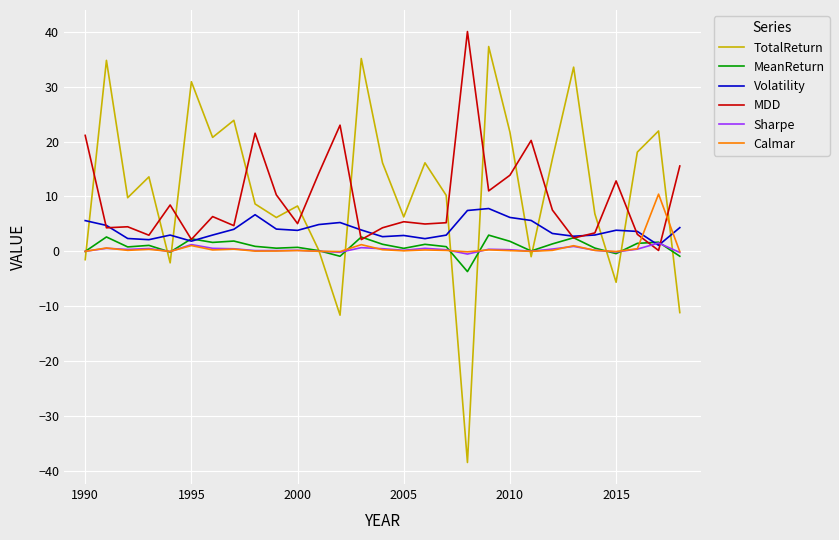

What is the minimum value shown in the chart?

-38.5